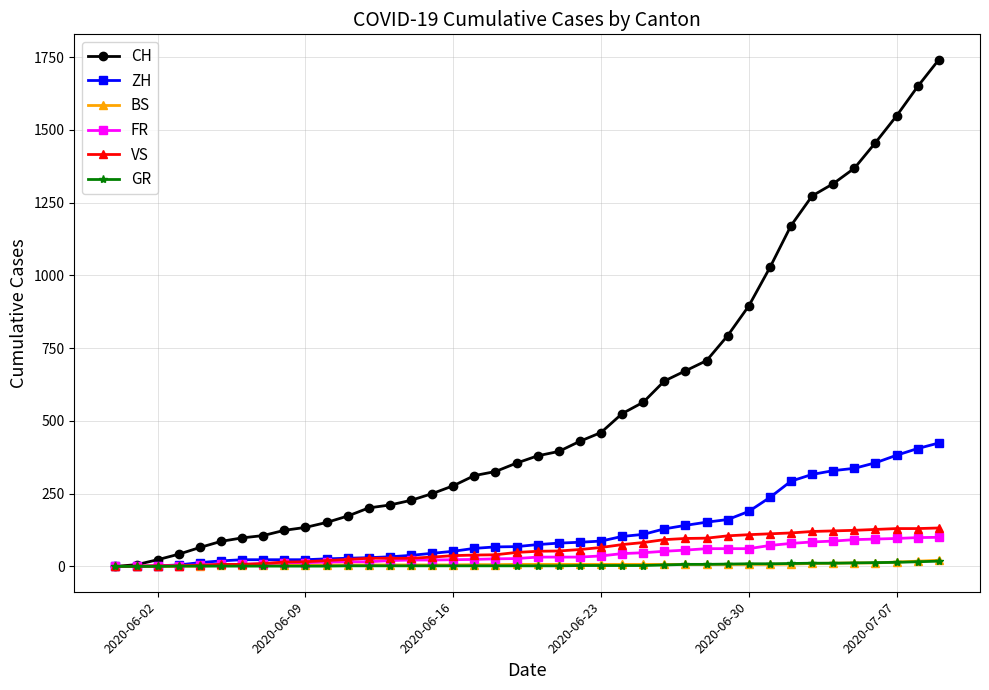

Which series has the largest total across all categories?

CH